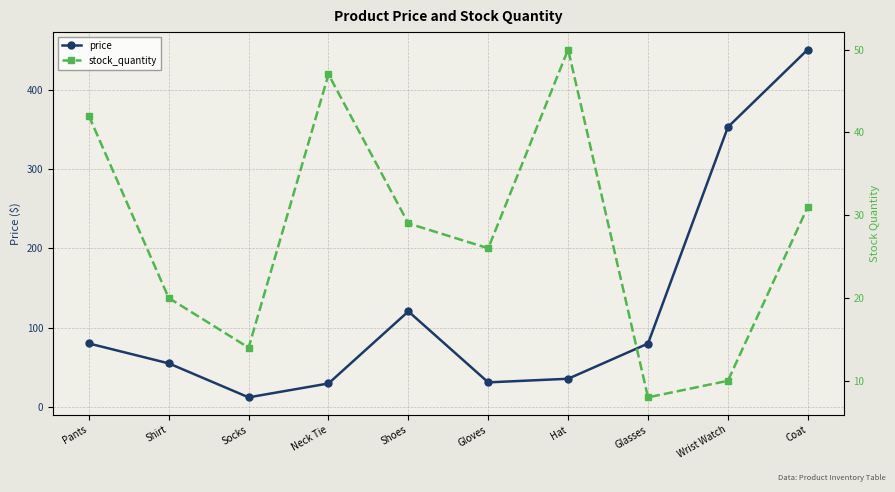

What is the maximum value for price?

450.9